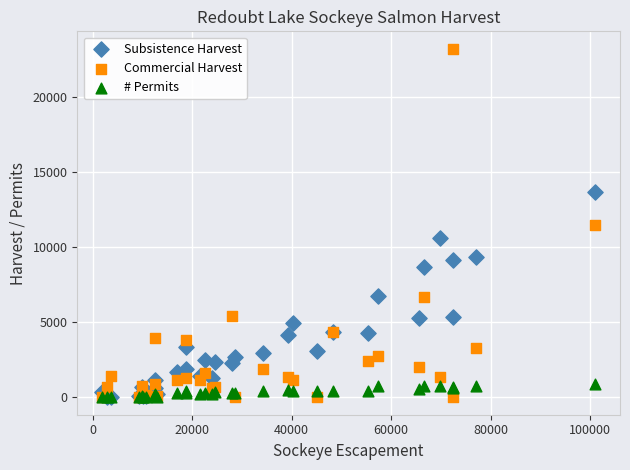

What are all the series names shown in the legend?

Subsistence Harvest, Commercial Harvest, # Permits